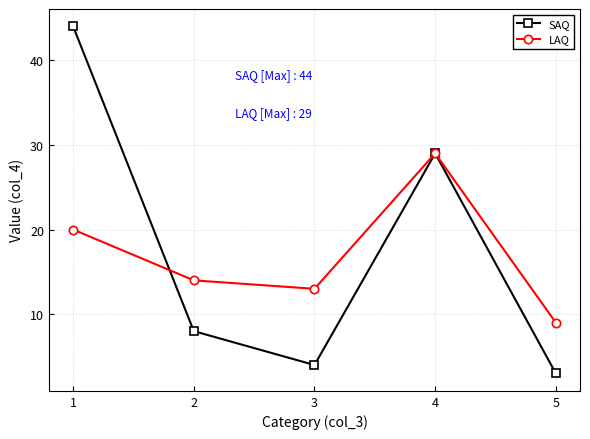

Which category has the highest value across all series?

1